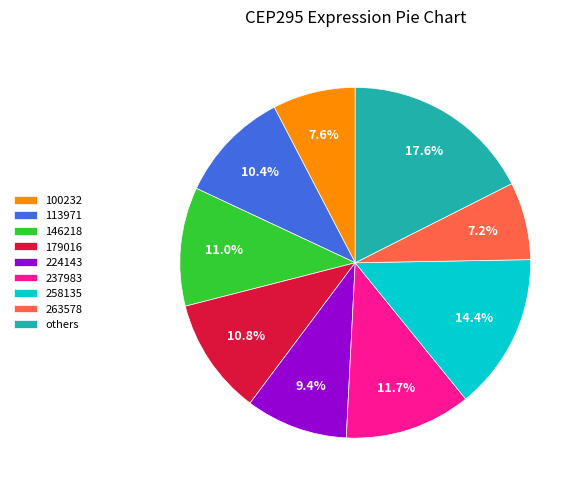

True or false: 224143 accounts for 1% of the total.

False